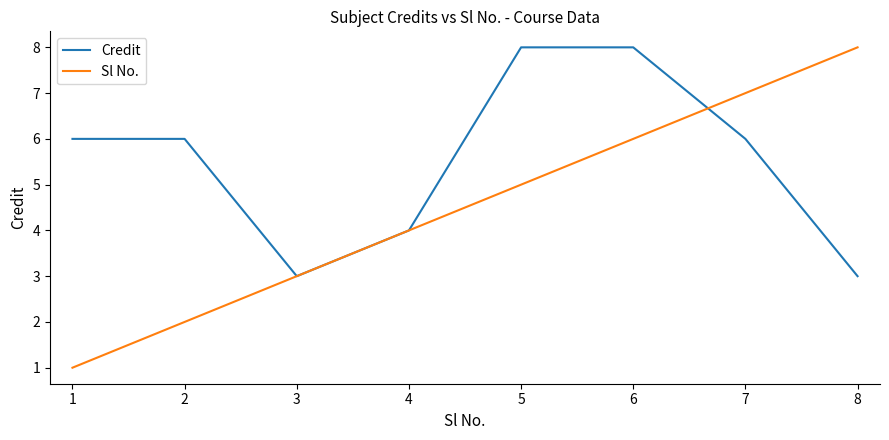

What is the greatest value displayed?

8